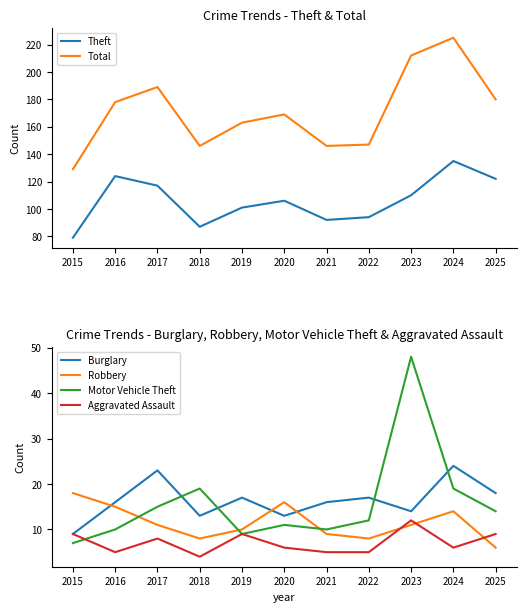

What is the value of the Aggravated Assault point at the 5th from the left?

9